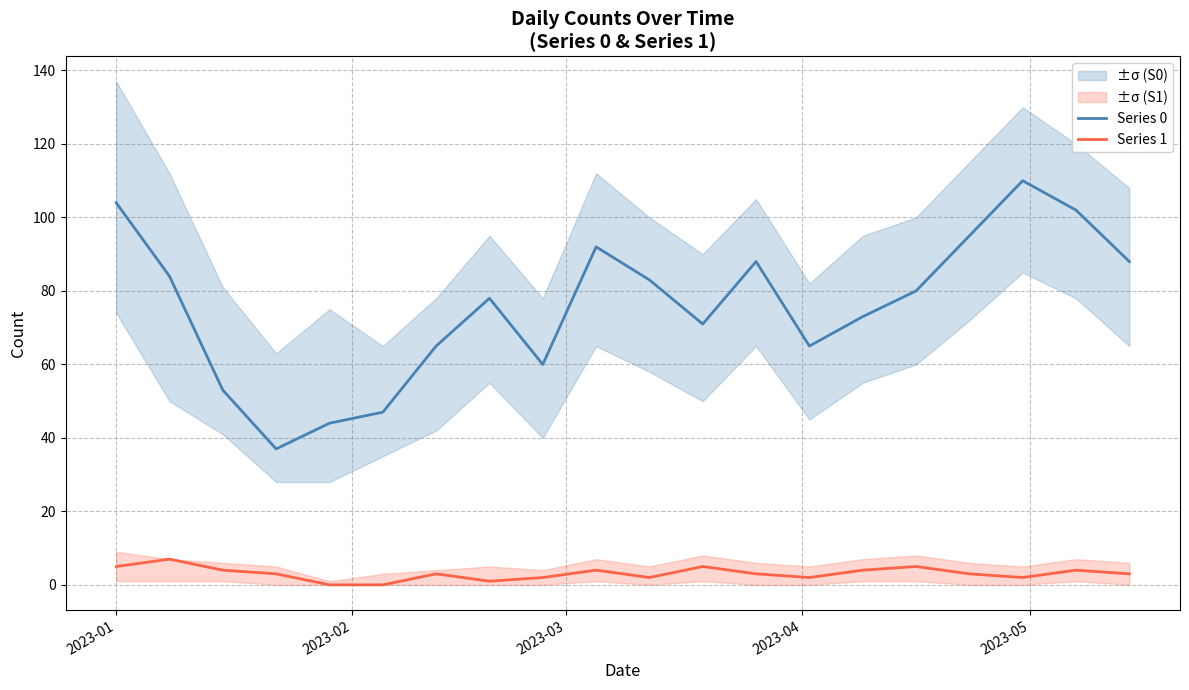

True or false: Series 1 and Series 0 cross at least once.

False